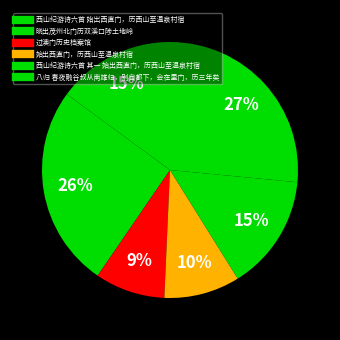

The 八归 春夜融谷叔从南雄归，别自都下，会在里门，历三年矣 slice represents 38% of the pie. True or false?

False